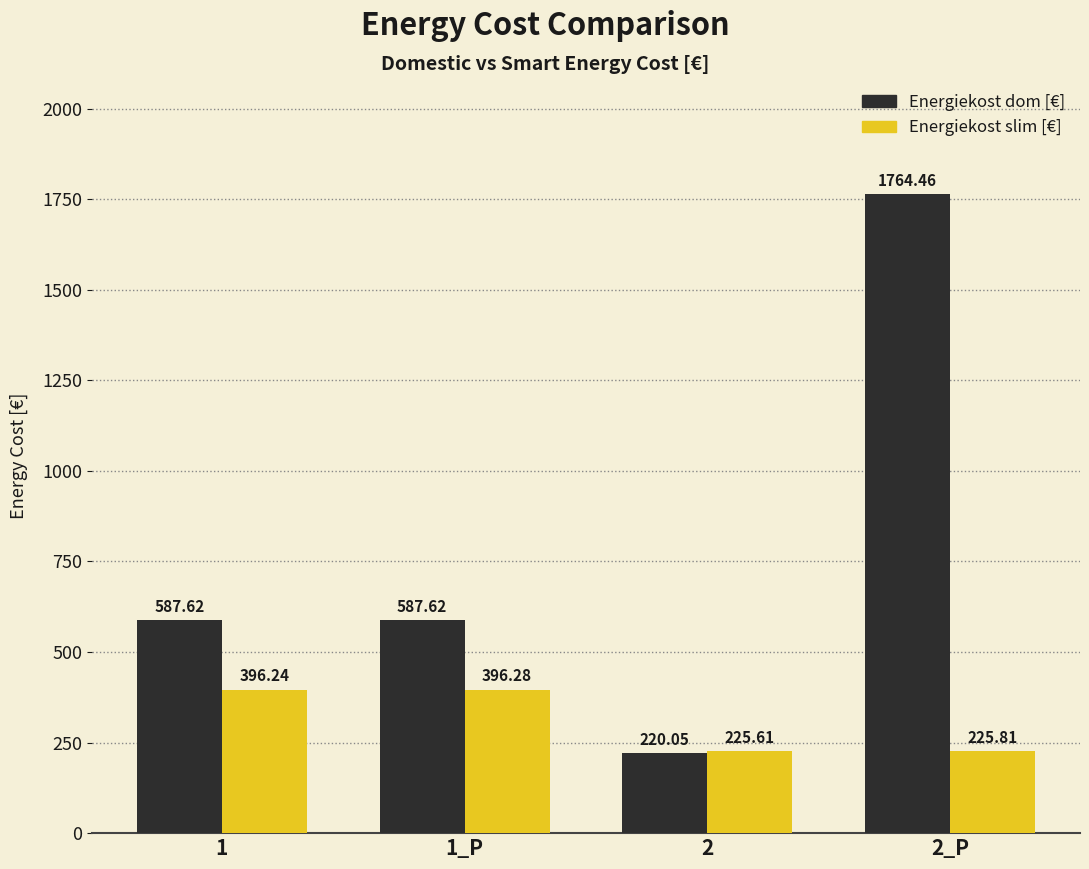

Which series has the largest range (max minus min)?

Energiekost dom [€]